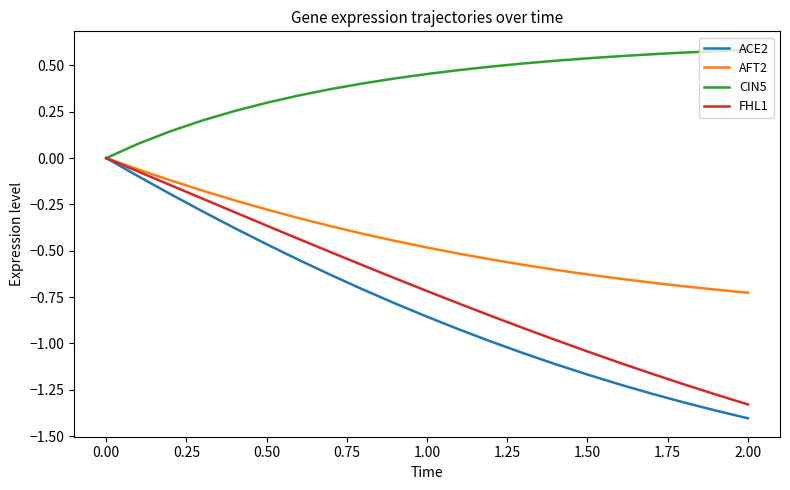

Which series has the widest spread of values?

ACE2